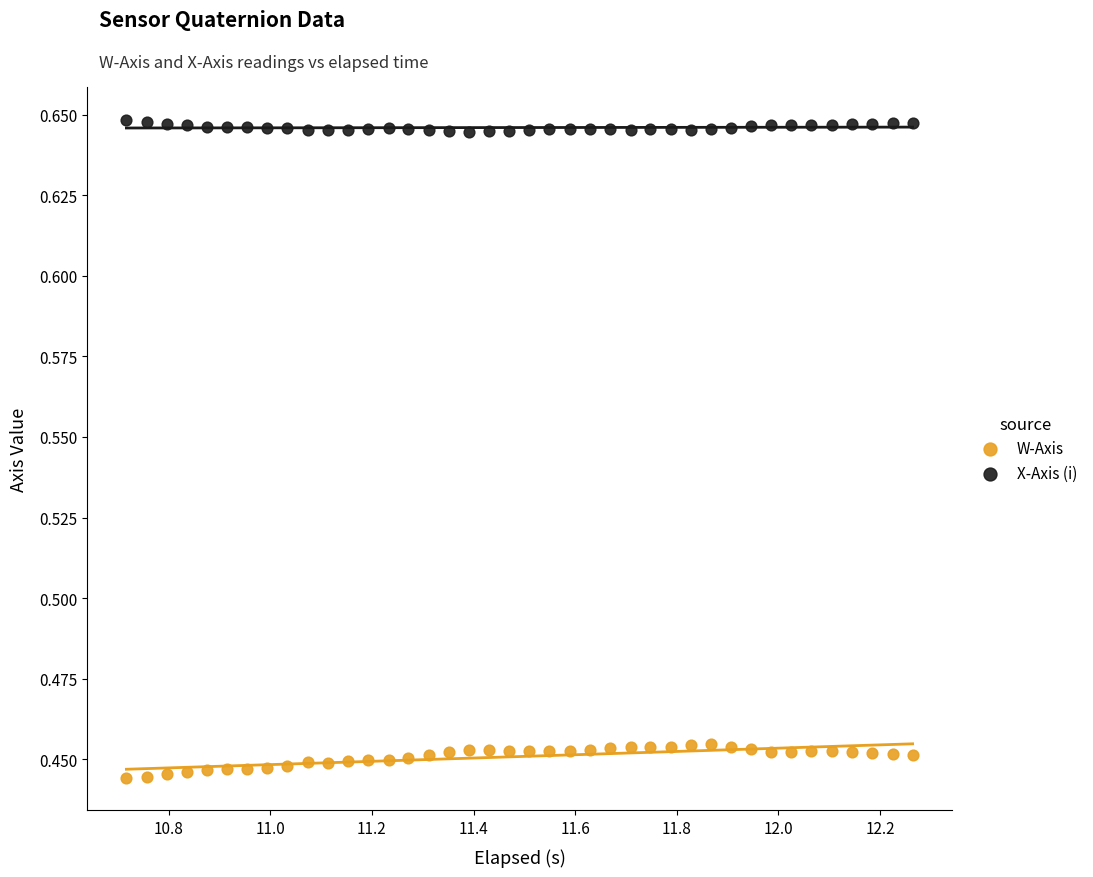

What is the X range (max minus min) for the scatter plot?

1.5